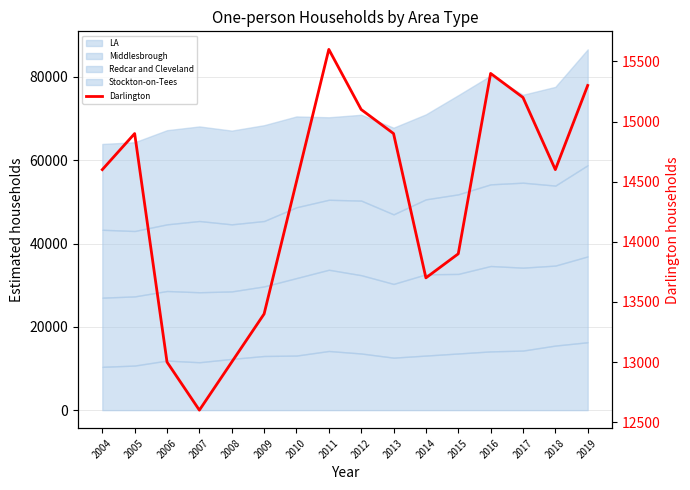

The chart shows a value of 14900 at 2005. True or false?

True